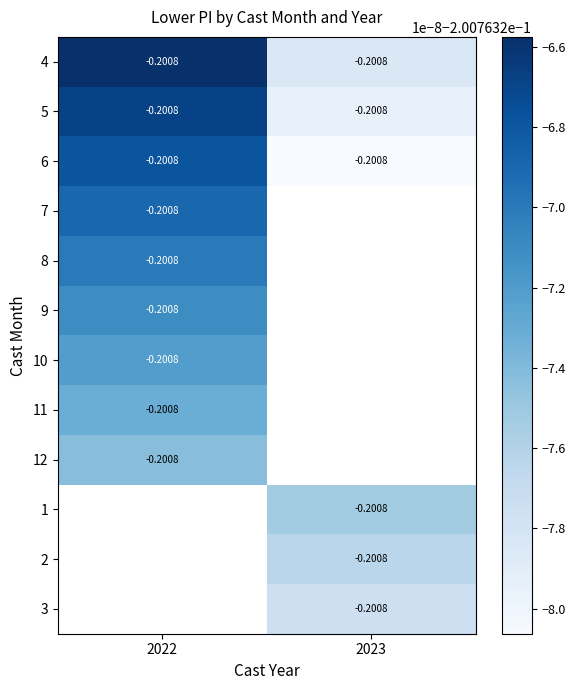

What is the sum of the 7 values at 2022 and 2023?

-0.2